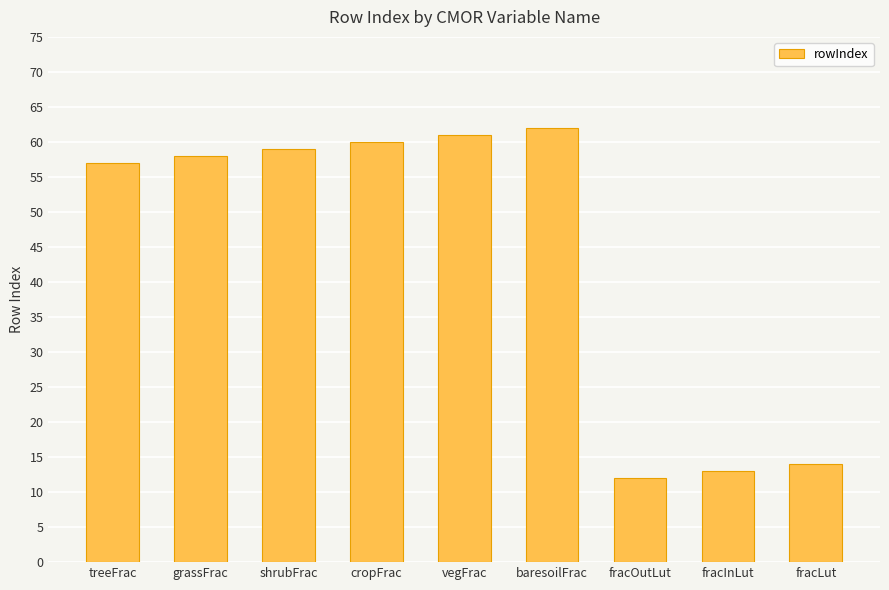

Which has a higher value, shrubFrac or fracInLut?

shrubFrac